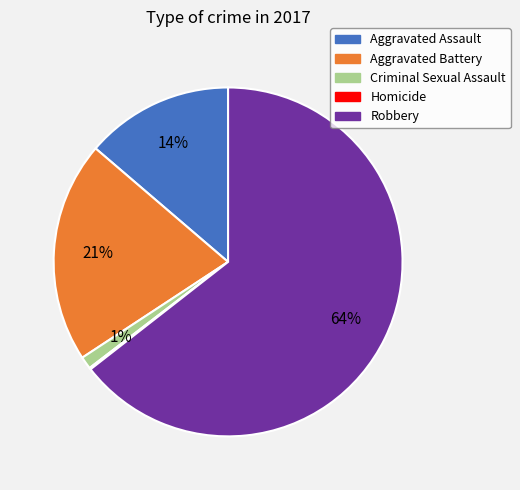

Is the sum of Aggravated Battery and Aggravated Assault greater than half?

No